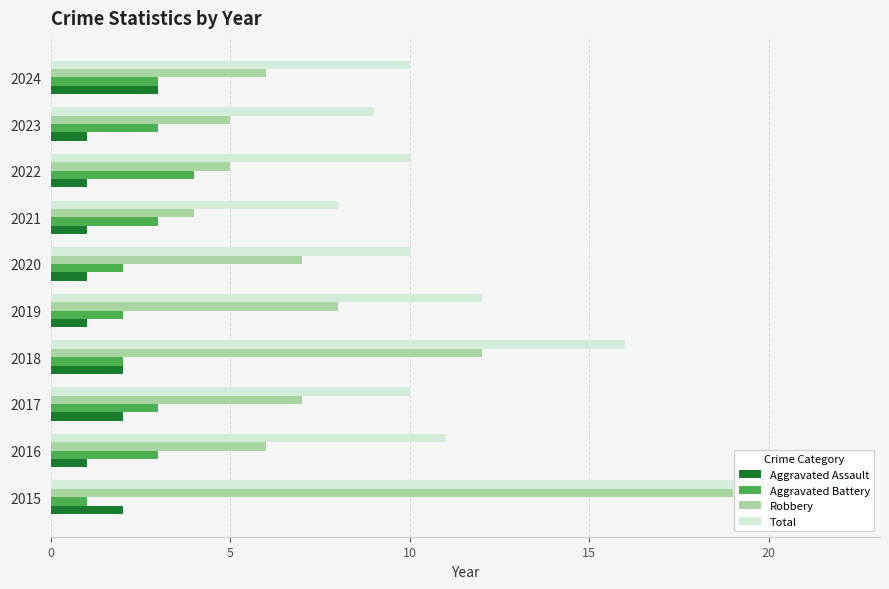

At which category is the sum across all series the highest?

2015